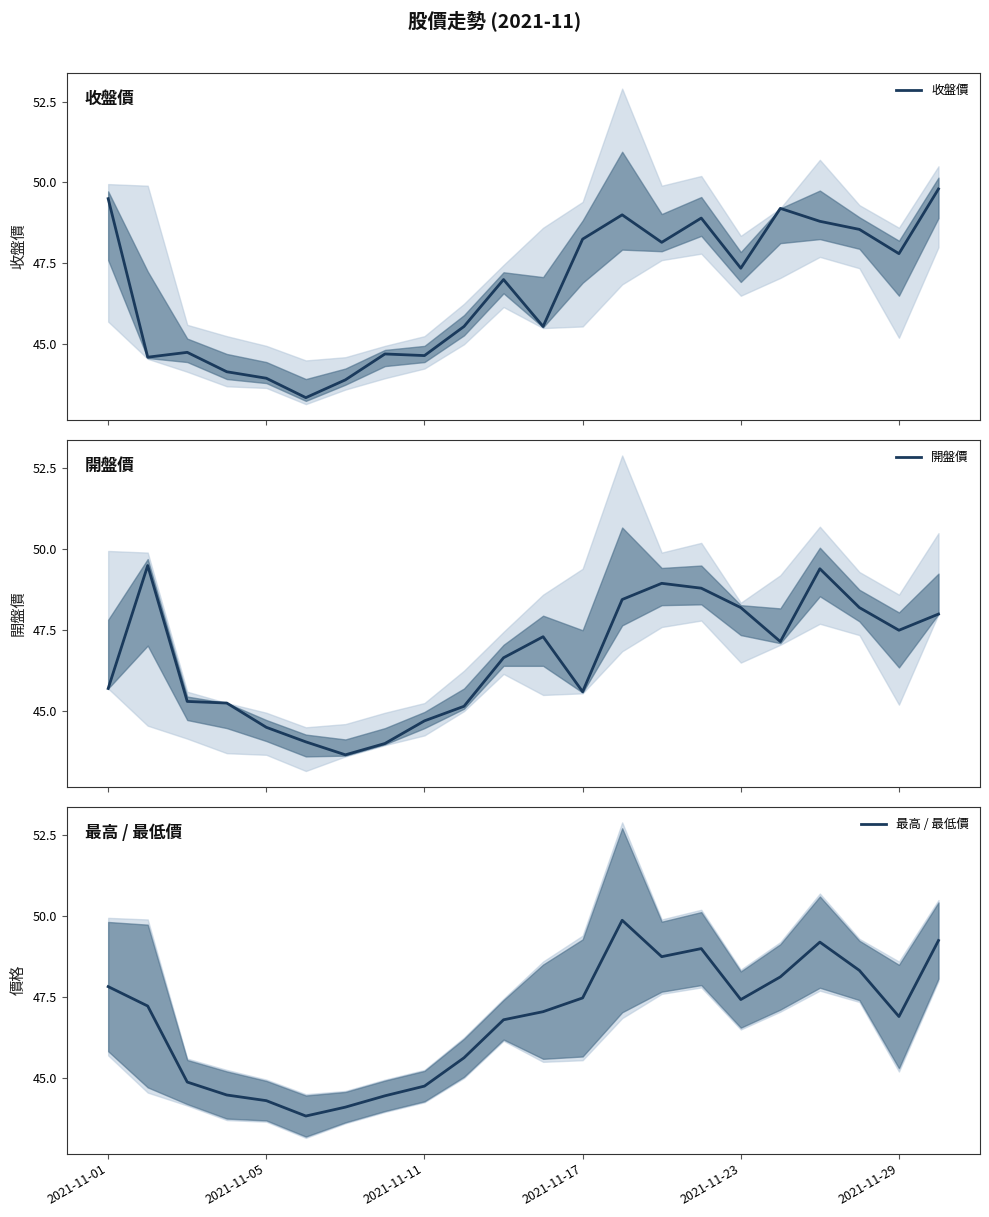

Where is 最高 / 最低價 nearest to the value 46?

9